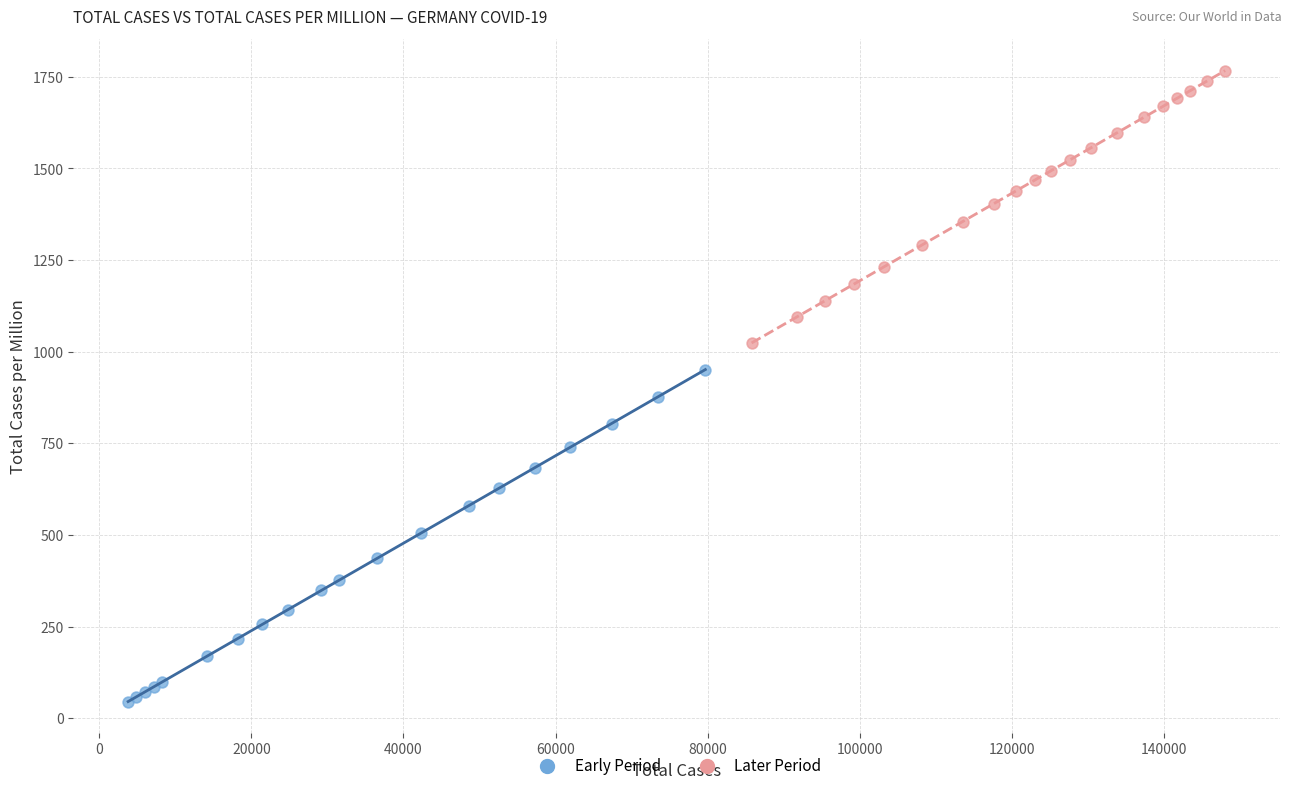

Which series reaches the minimum Y coordinate?

Early Period